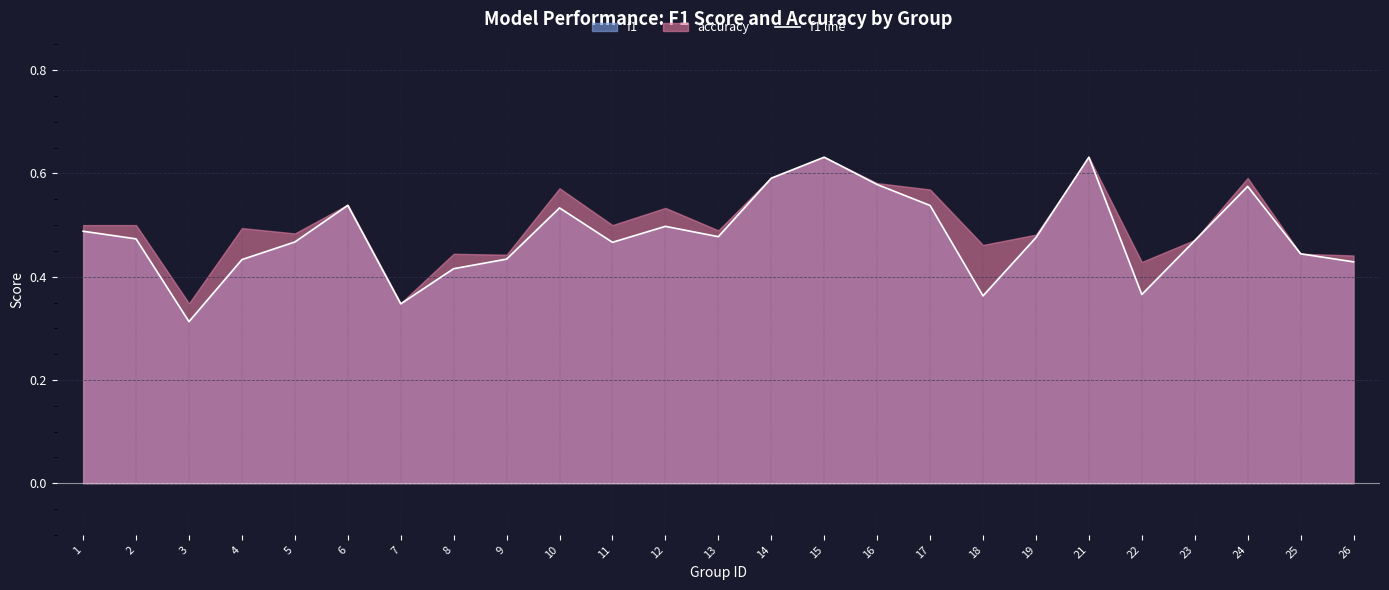

Is it true that the value at 4 is 0.6?

False